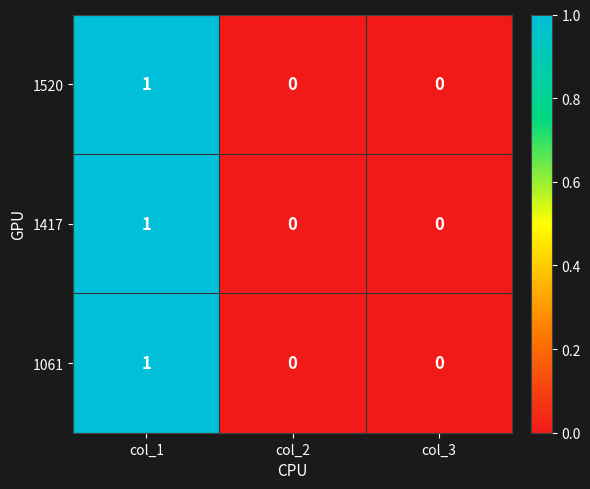

Which category has the highest value across all series?

col_1